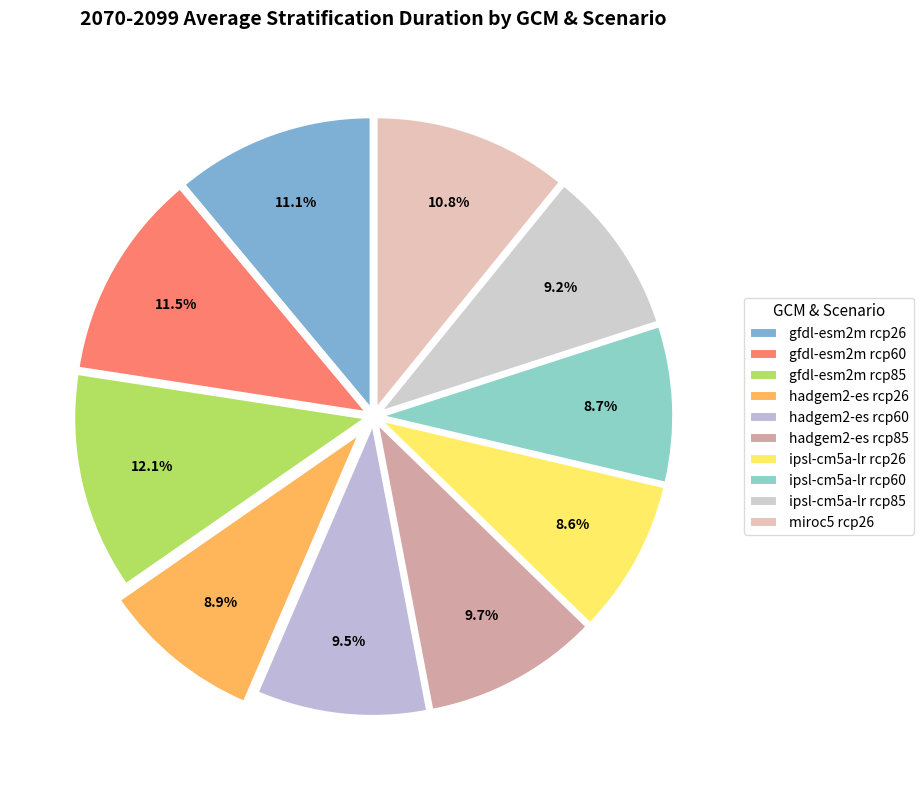

How much of the chart is everything except ipsl-cm5a-lr rcp85?

90.8%